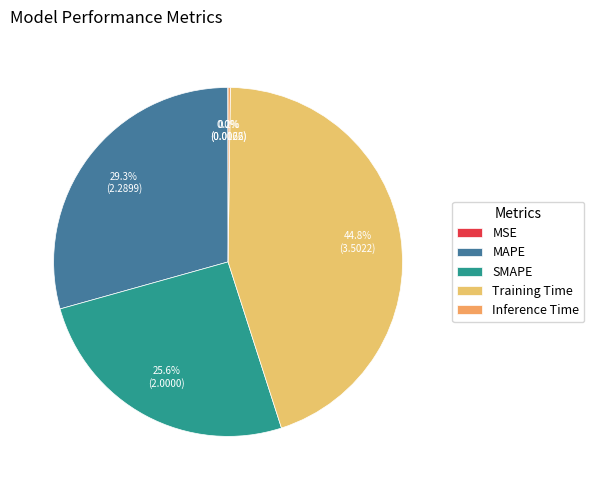

What percentage is NOT represented by SMAPE?

74.4%